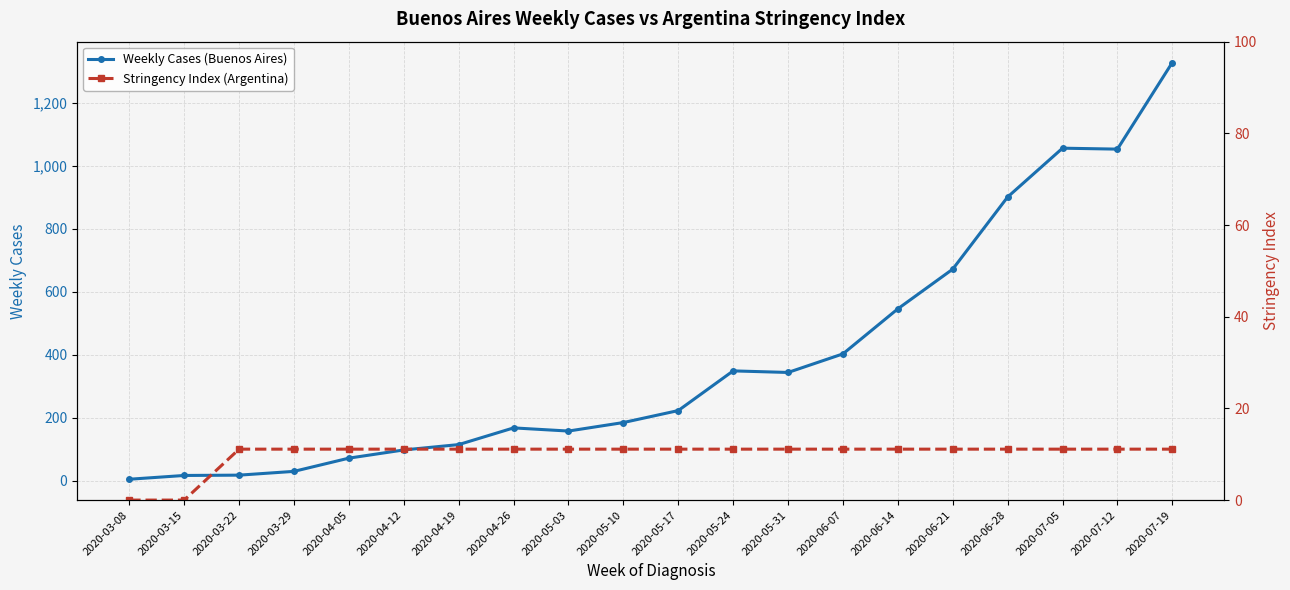

What is the spread (max minus min) of values at 2020-05-10?

172.9